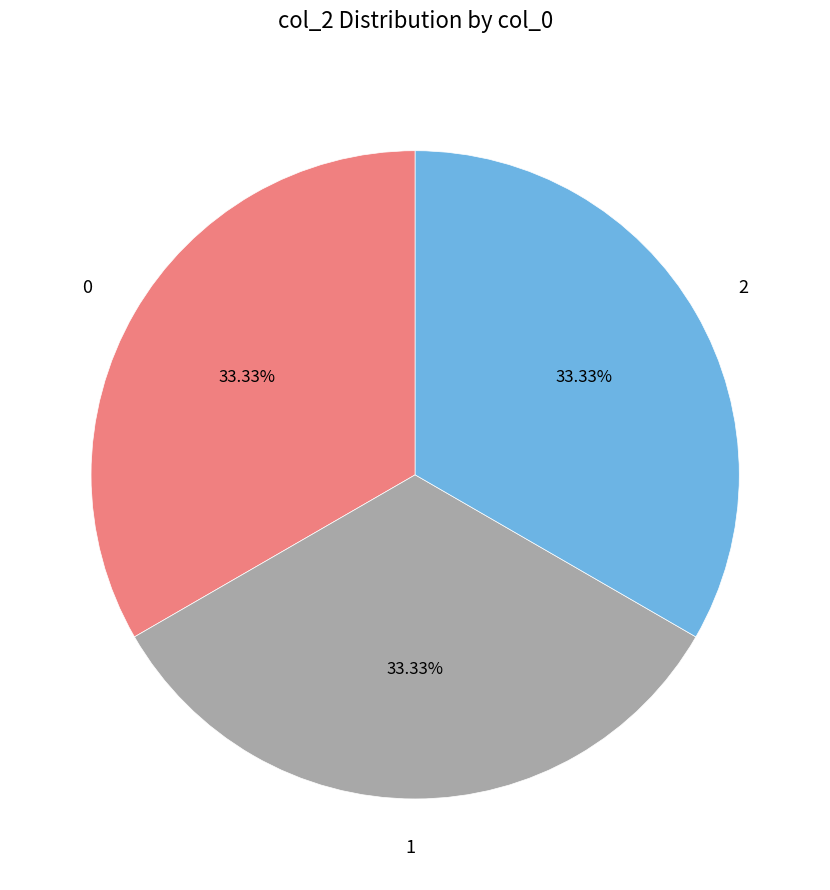

True or false: 2 accounts for 33% of the total.

True